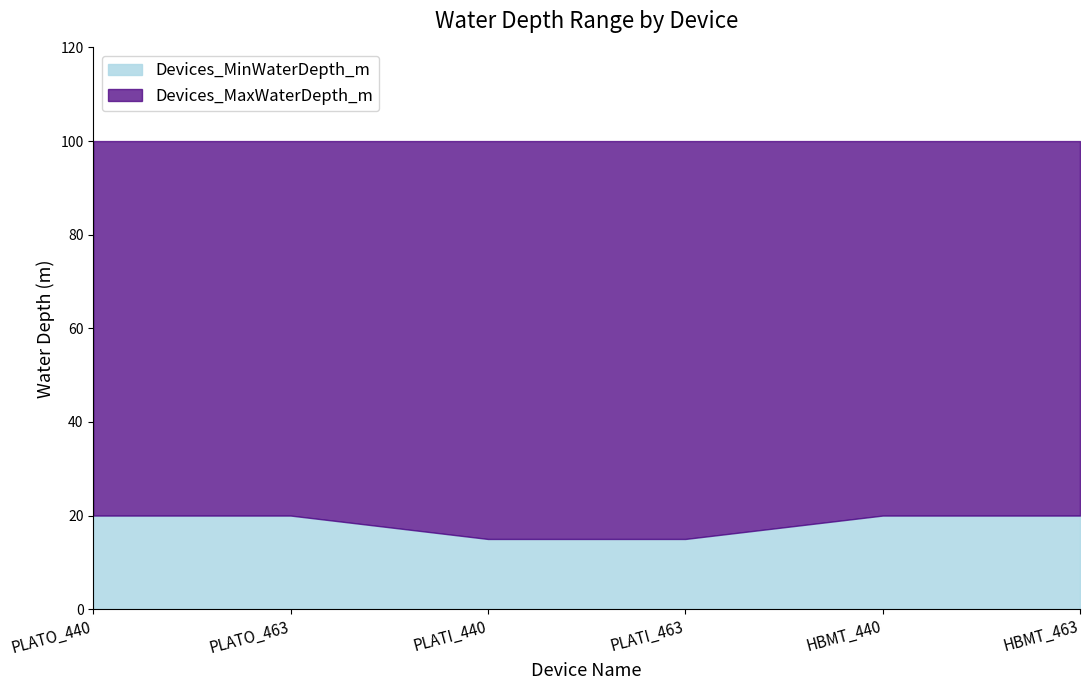

At how many categories does at least one series exceed 48?

6